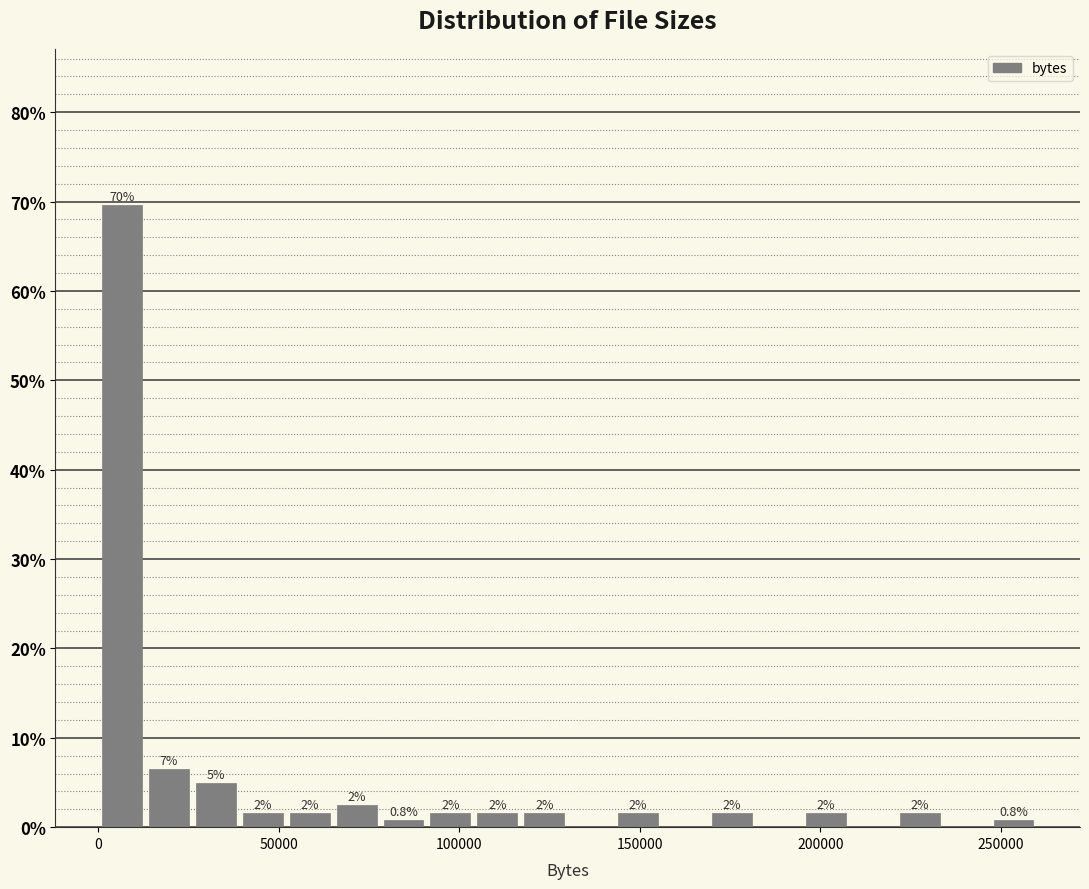

Read against the x-axis, roughly where is the centre of the tallest bar?

5000